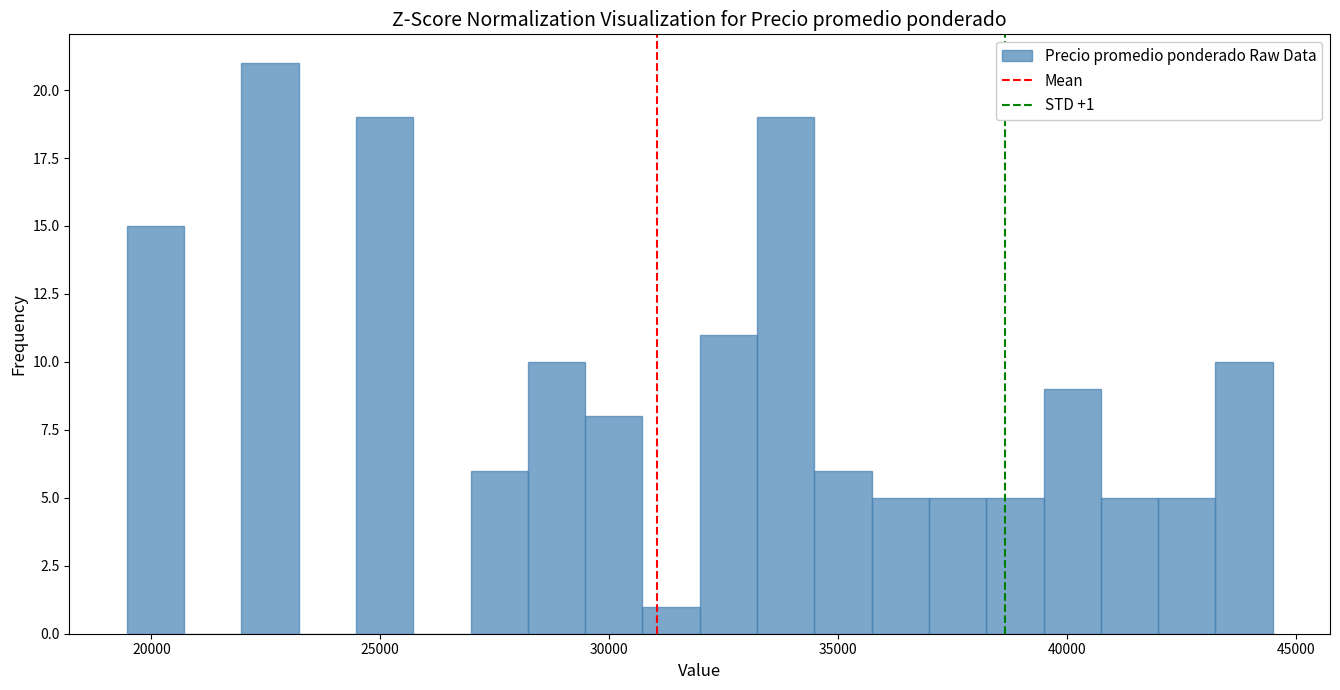

Around what value on the x-axis is the tallest bar? Give the approximate position of its centre, as read against the axis.

22500